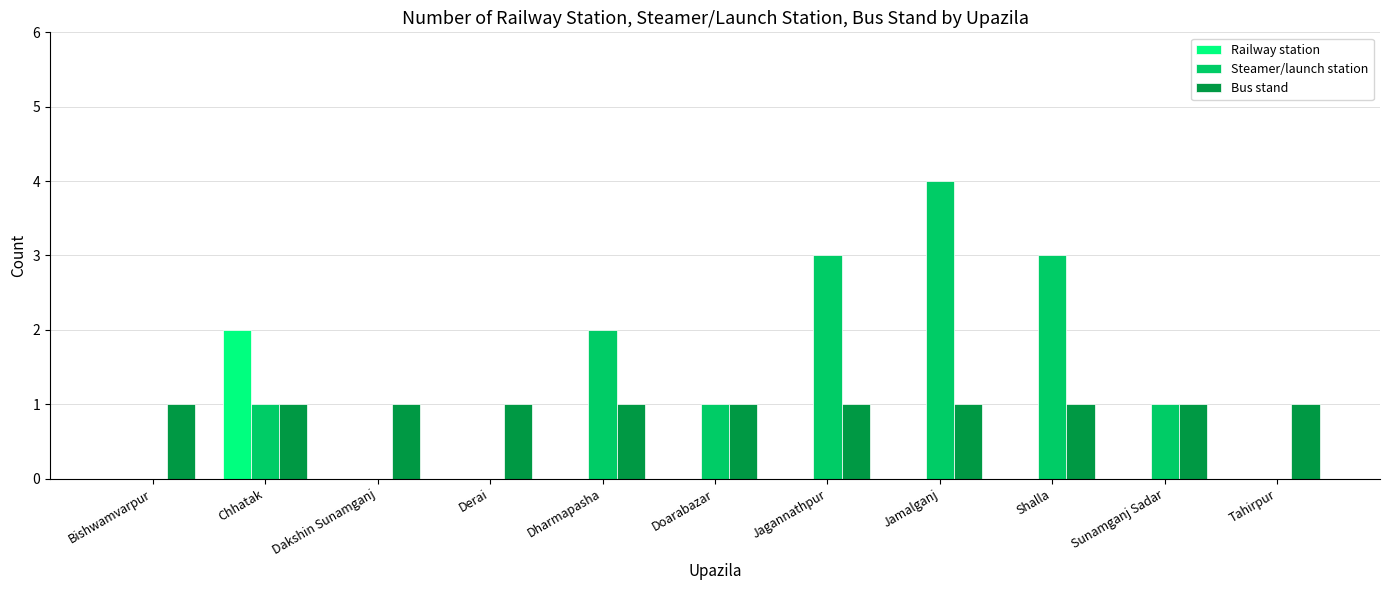

Are the bars horizontal?

No